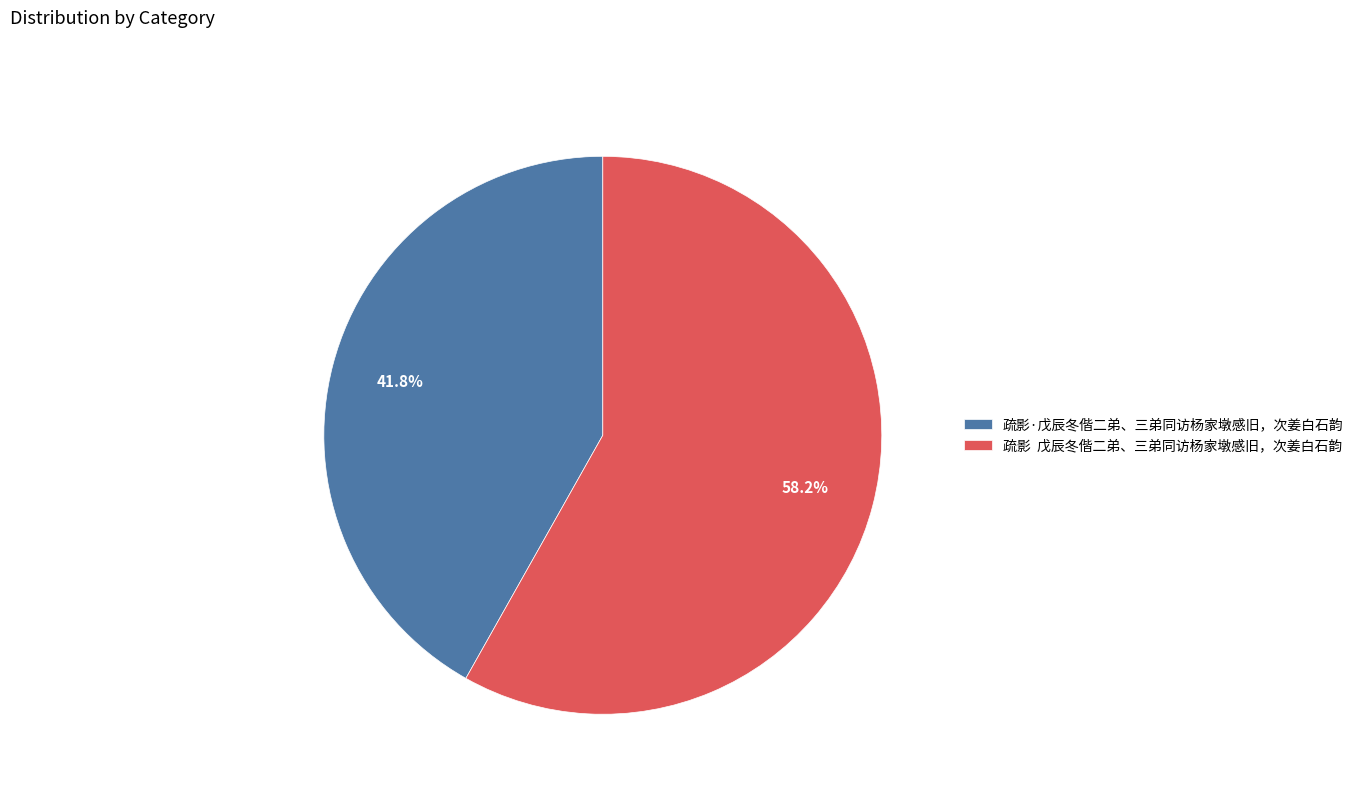

Which category has the biggest portion of the pie?

疏影 戊辰冬偕二弟、三弟同访杨家墩感旧，次姜白石韵